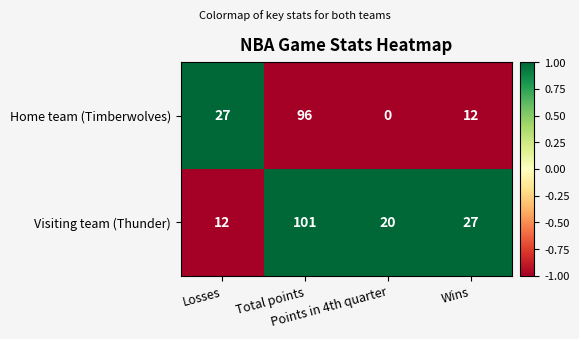

What is the average value of the Home team (Timberwolves) series?

34